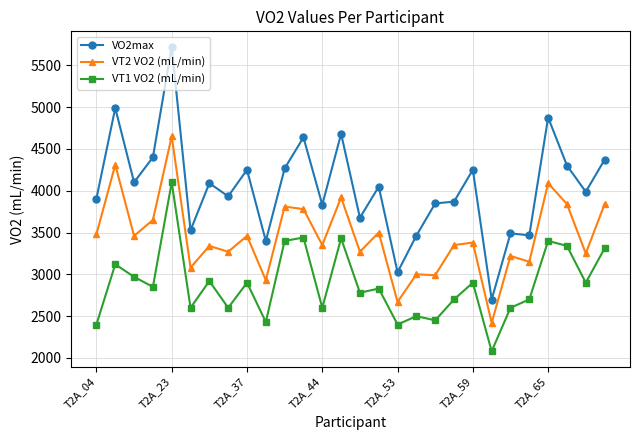

What is the minimum value for VO2max?

2699.0